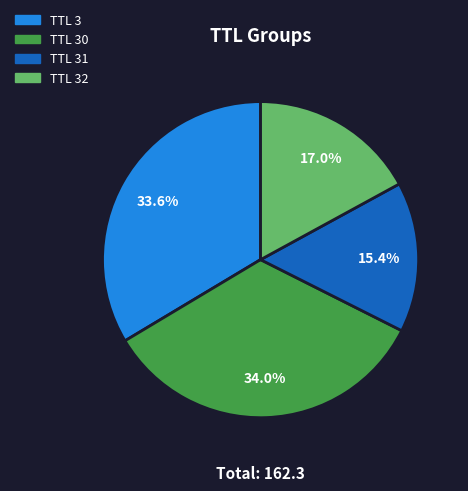

Does any single category account for the majority?

No